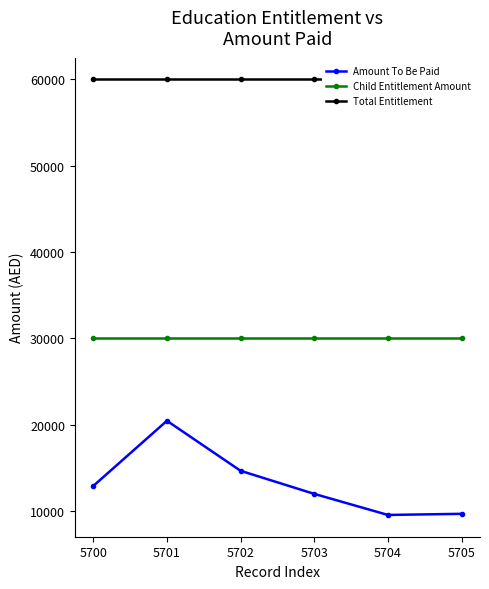

True or false: Total Entitlement and Amount To Be Paid intersect in this chart.

False